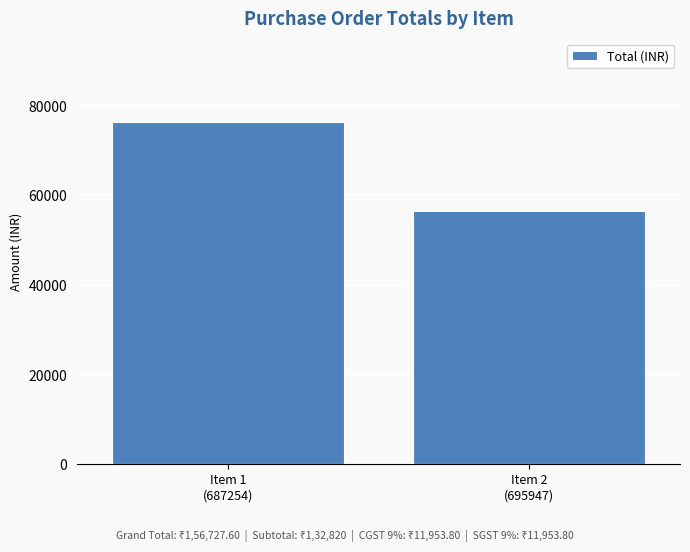

What is the label of the 1st bar from the left?

Item 1
(687254)